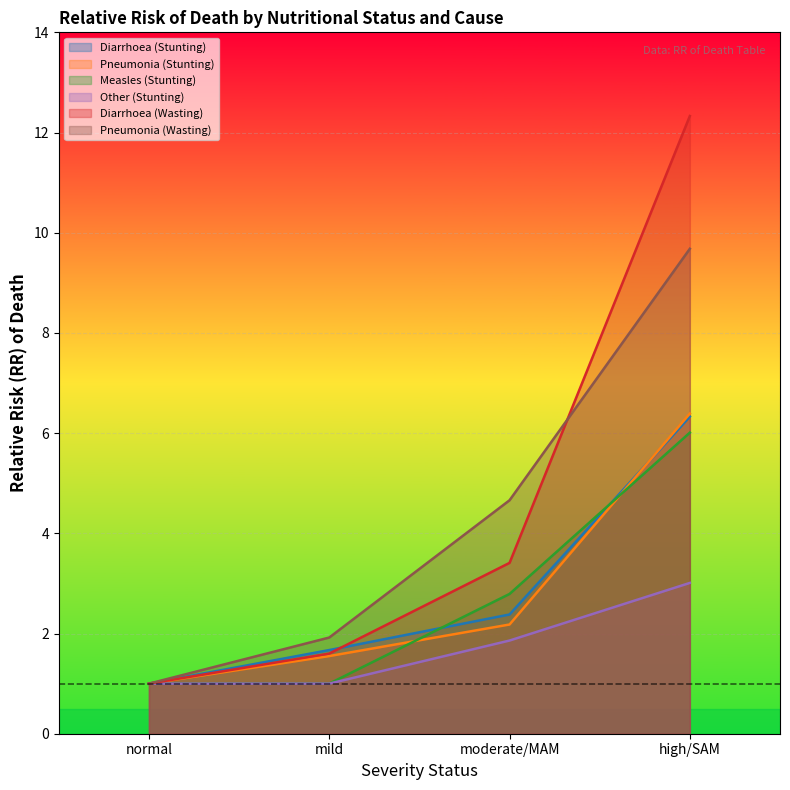

Reading right to left, transcribe all the data shown in this chart.

Diarrhoea (Stunting): high/SAM=6.3	moderate/MAM=2.4	mild=1.7	normal=1.0
Pneumonia (Stunting): high/SAM=6.4	moderate/MAM=2.2	mild=1.6	normal=1.0
Measles (Stunting): high/SAM=6.0	moderate/MAM=2.8	mild=1.0	normal=1.0
Other (Stunting): high/SAM=3.0	moderate/MAM=1.9	mild=1.0	normal=1.0
Diarrhoea (Wasting): high/SAM=12.3	moderate/MAM=3.4	mild=1.6	normal=1.0
Pneumonia (Wasting): high/SAM=9.7	moderate/MAM=4.7	mild=1.9	normal=1.0